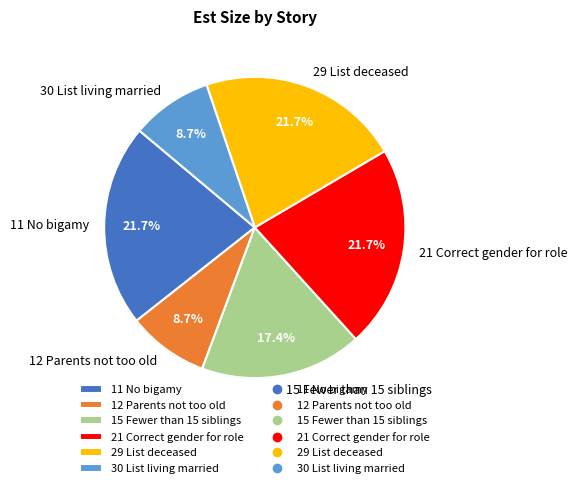

To the nearest percent, what portion does 21 Correct gender for role represent?

22%